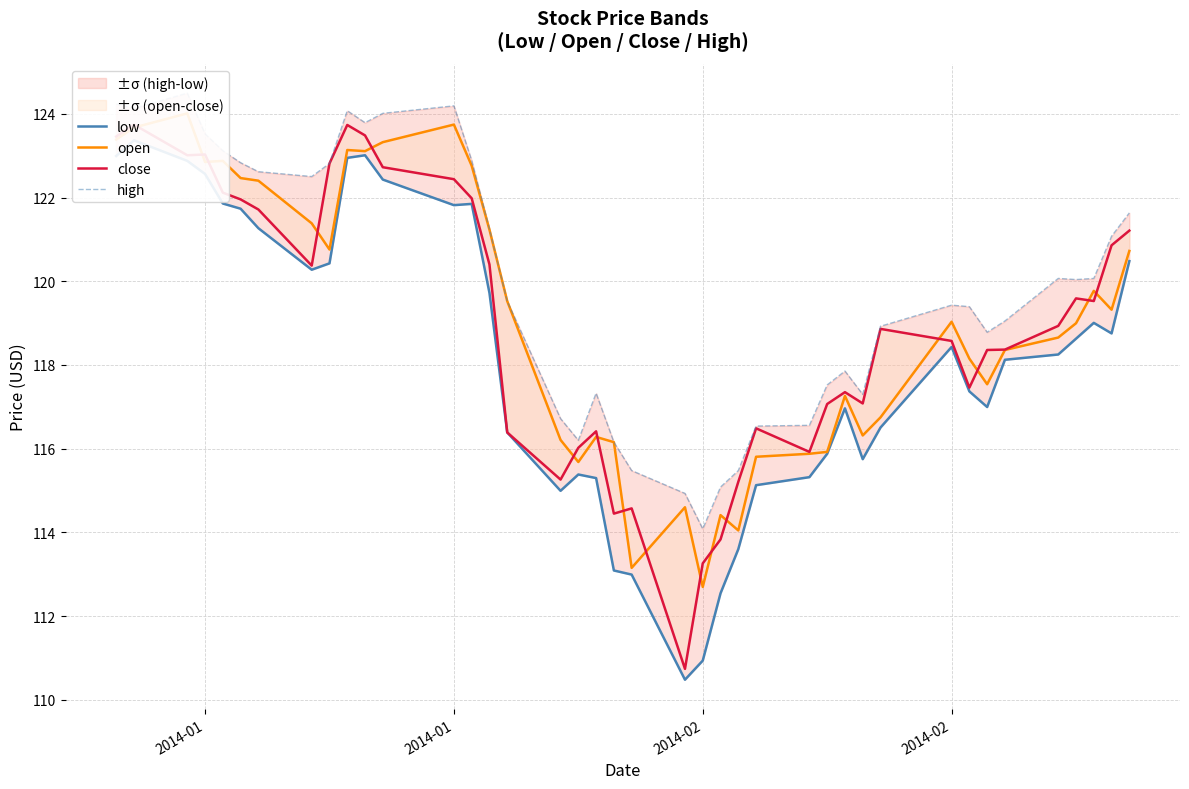

Reading left to right, what are all the values shown in this chart?

low: 123.0	123.4	122.9	122.6	121.9	121.7	121.3	120.3	120.4	122.9	123.0	122.4	121.8	121.8	119.7	116.4	115.0	115.4	115.3	113.1	113.0	110.5	110.9	112.5	113.6	115.1	115.3	115.9	117.0	115.7	116.5	118.4	117.4	117.0	118.1	118.3	118.6	119.0	118.8	120.5
open: 123.4	123.7	124.0	122.8	122.9	122.5	122.4	121.4	120.8	123.1	123.1	123.3	123.7	122.8	121.2	119.5	116.2	115.7	116.3	116.2	113.2	114.6	112.7	114.4	114.0	115.8	115.9	115.9	117.3	116.3	116.7	119.0	118.2	117.5	118.4	118.7	119.0	119.8	119.3	120.7
close: 123.5	123.7	123.0	123.0	122.1	122.0	121.7	120.4	122.8	123.7	123.5	122.7	122.4	122.0	120.4	116.4	115.3	116.0	116.4	114.4	114.6	110.7	113.3	113.8	115.2	116.5	115.9	117.1	117.4	117.1	118.9	118.6	117.5	118.4	118.4	118.9	119.6	119.5	120.9	121.2
high: 124.2	124.1	124.5	123.5	123.1	122.8	122.6	122.5	122.8	124.1	123.8	124.0	124.2	122.9	121.2	119.5	116.7	116.2	117.3	116.2	115.5	114.9	114.1	115.1	115.5	116.5	116.6	117.5	117.9	117.3	118.9	119.4	119.4	118.8	119.1	120.1	120.0	120.1	121.1	121.6